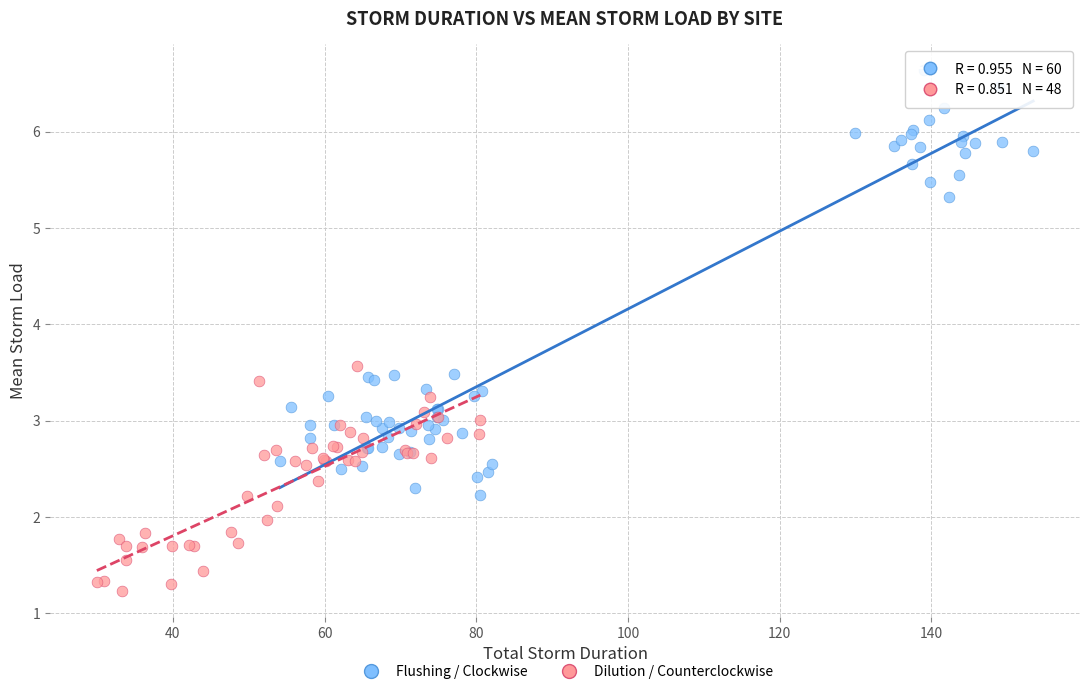

Which series reaches the maximum Y coordinate?

Flushing / Clockwise